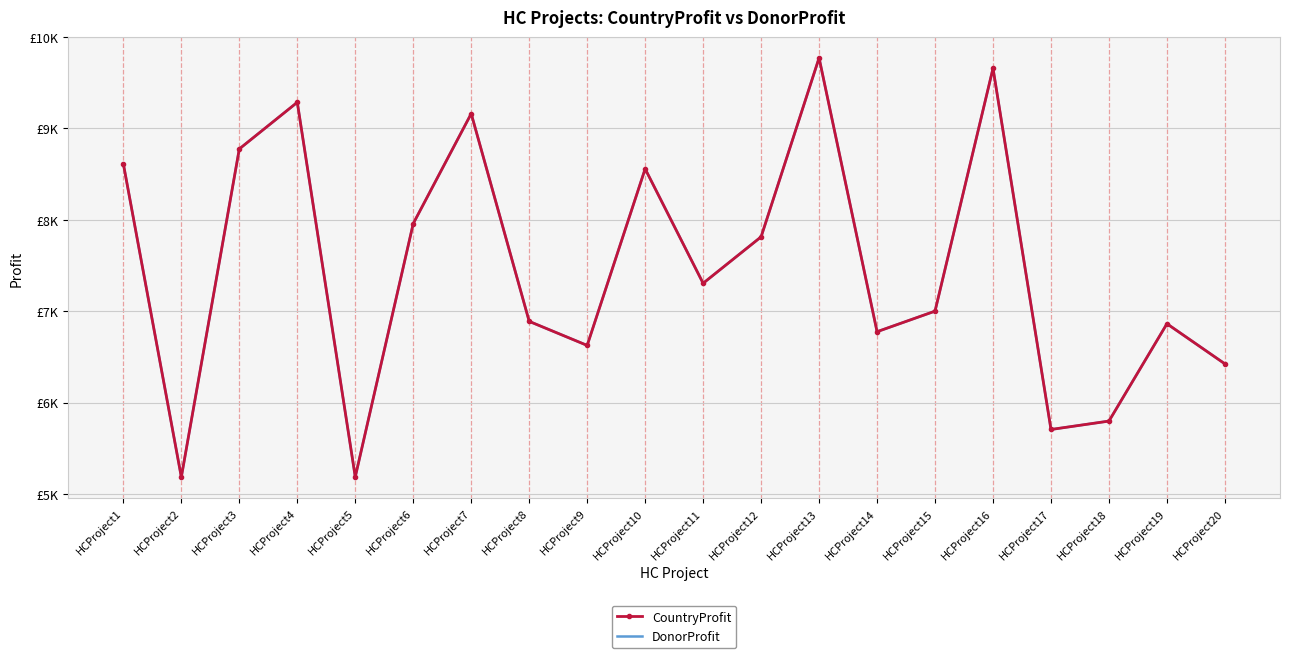

At which label is CountryProfit closest to 7477?

HCProject11